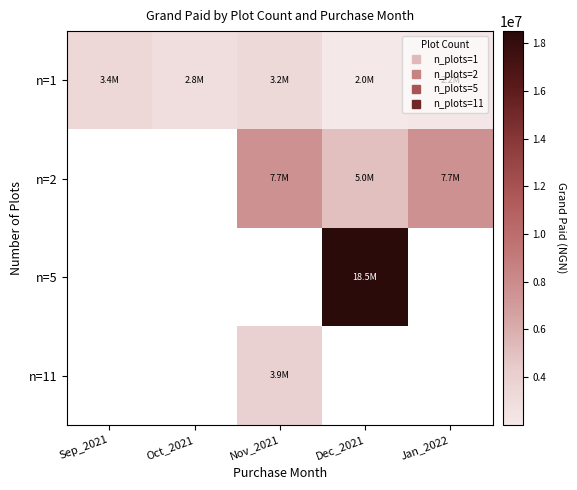

Reading left to right, list all the values displayed in this chart.

n=1: Sep_2021=3362000	Oct_2021=2837333	Nov_2021=3233333	Dec_2021=2007818	Jan_2022=2162500
n=2: Sep_2021=0	Oct_2021=0	Nov_2021=7652000	Dec_2021=5000000	Jan_2022=7652000
n=5: Sep_2021=0	Oct_2021=0	Nov_2021=0	Dec_2021=18502000	Jan_2022=0
n=11: Sep_2021=0	Oct_2021=0	Nov_2021=3902000	Dec_2021=0	Jan_2022=0